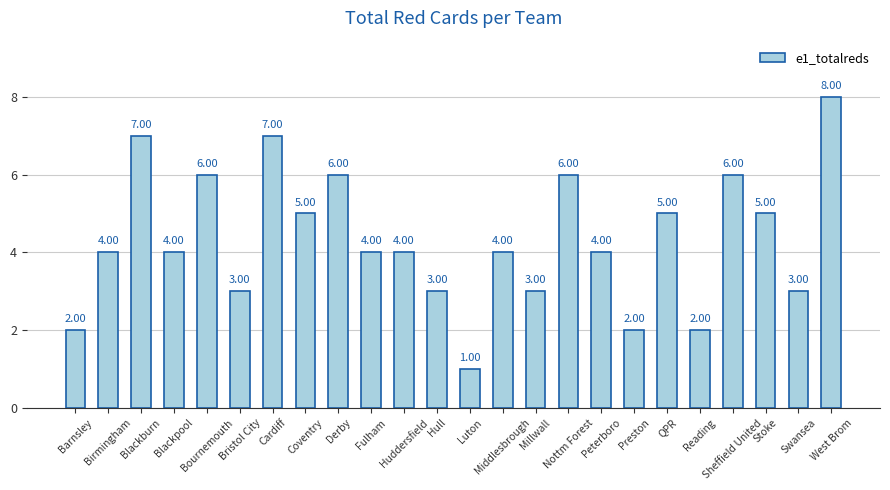

Count the values in the range 3 to 6.

17